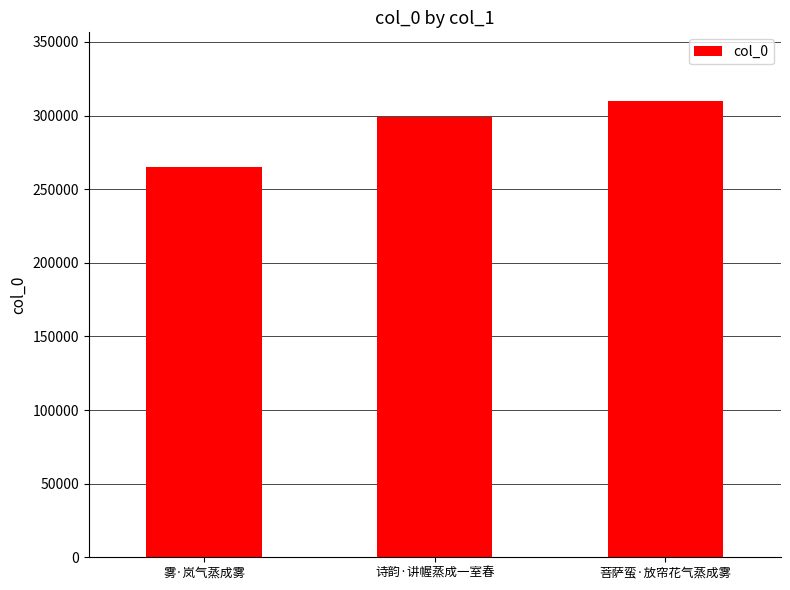

Where is the data nearest to the value 287559?

诗韵·讲幄蒸成一室春